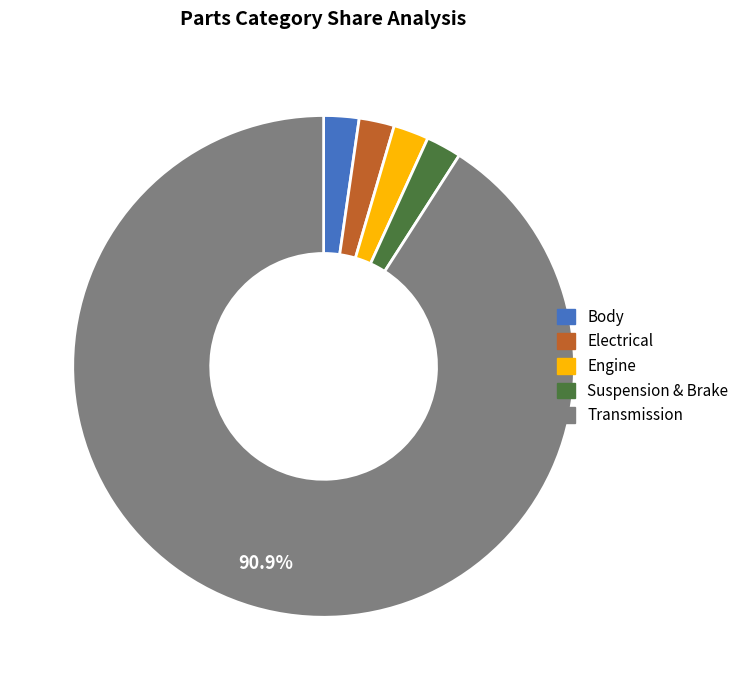

To the nearest percent, what is the combined percentage of Transmission and Electrical?

93%